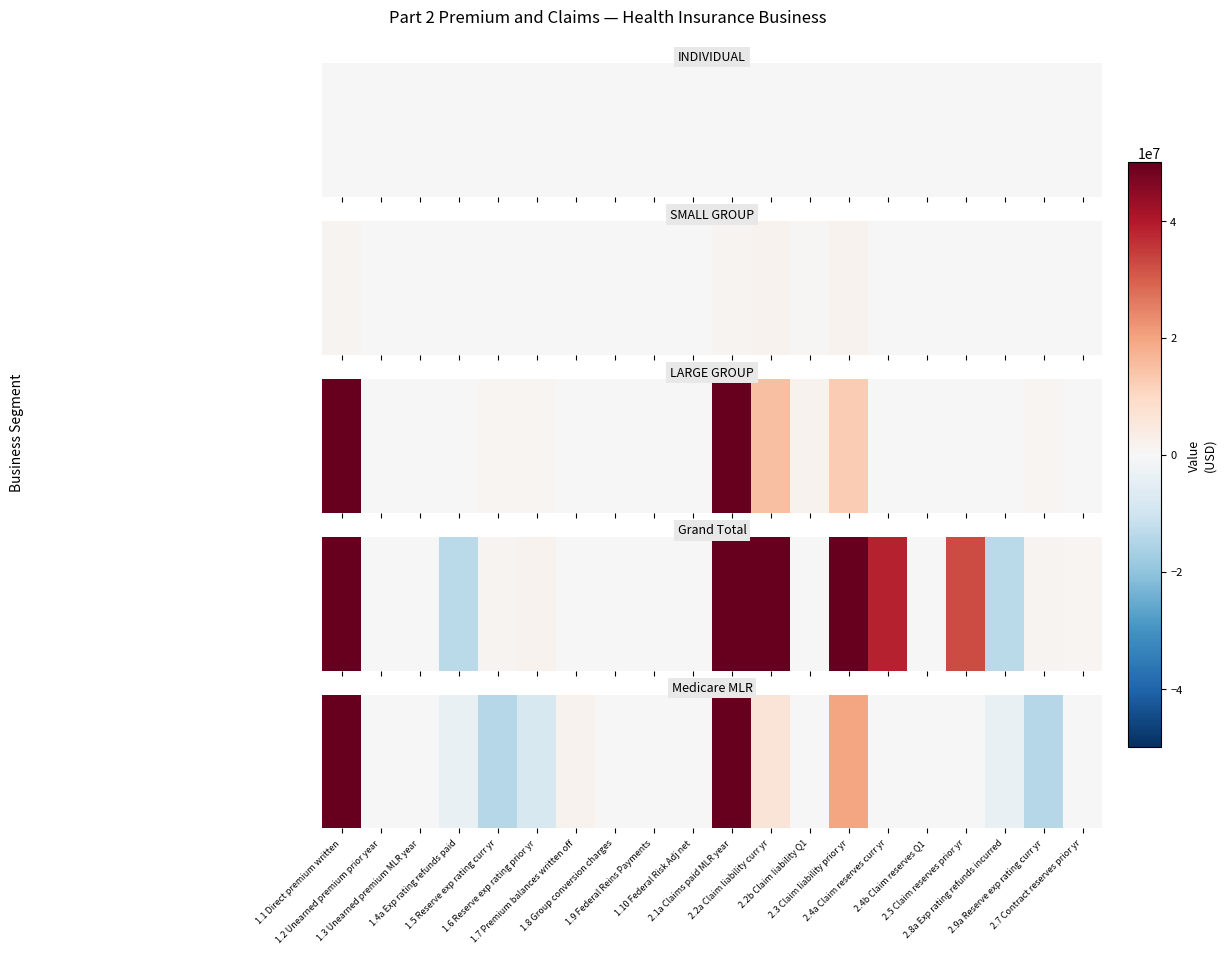

What is the maximum value shown in the chart?

262438354.8